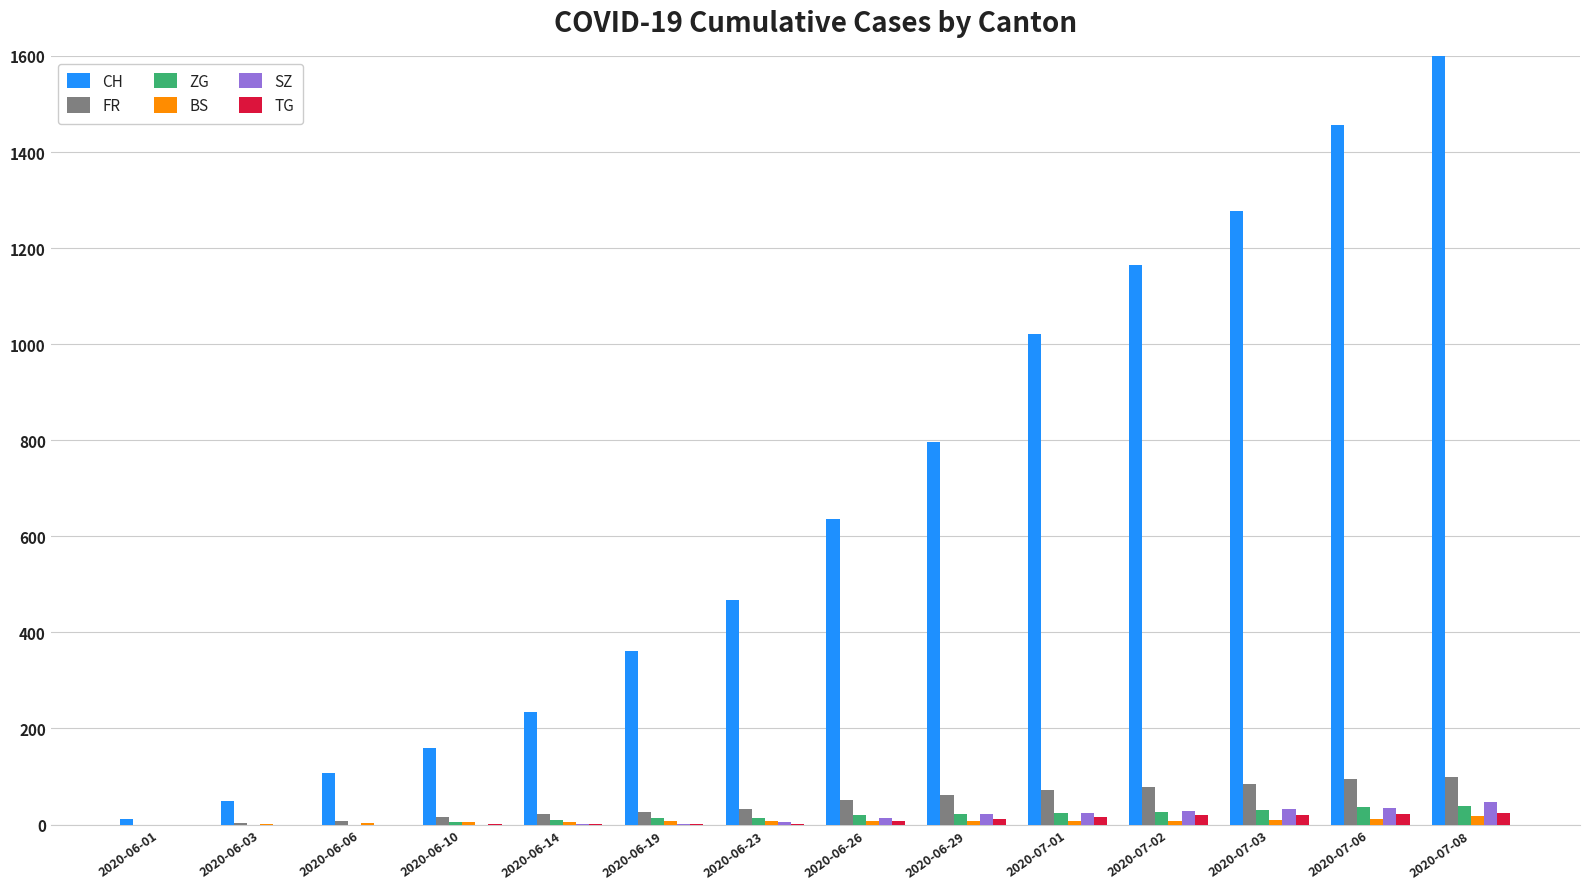

How many bars are there in each group?

6